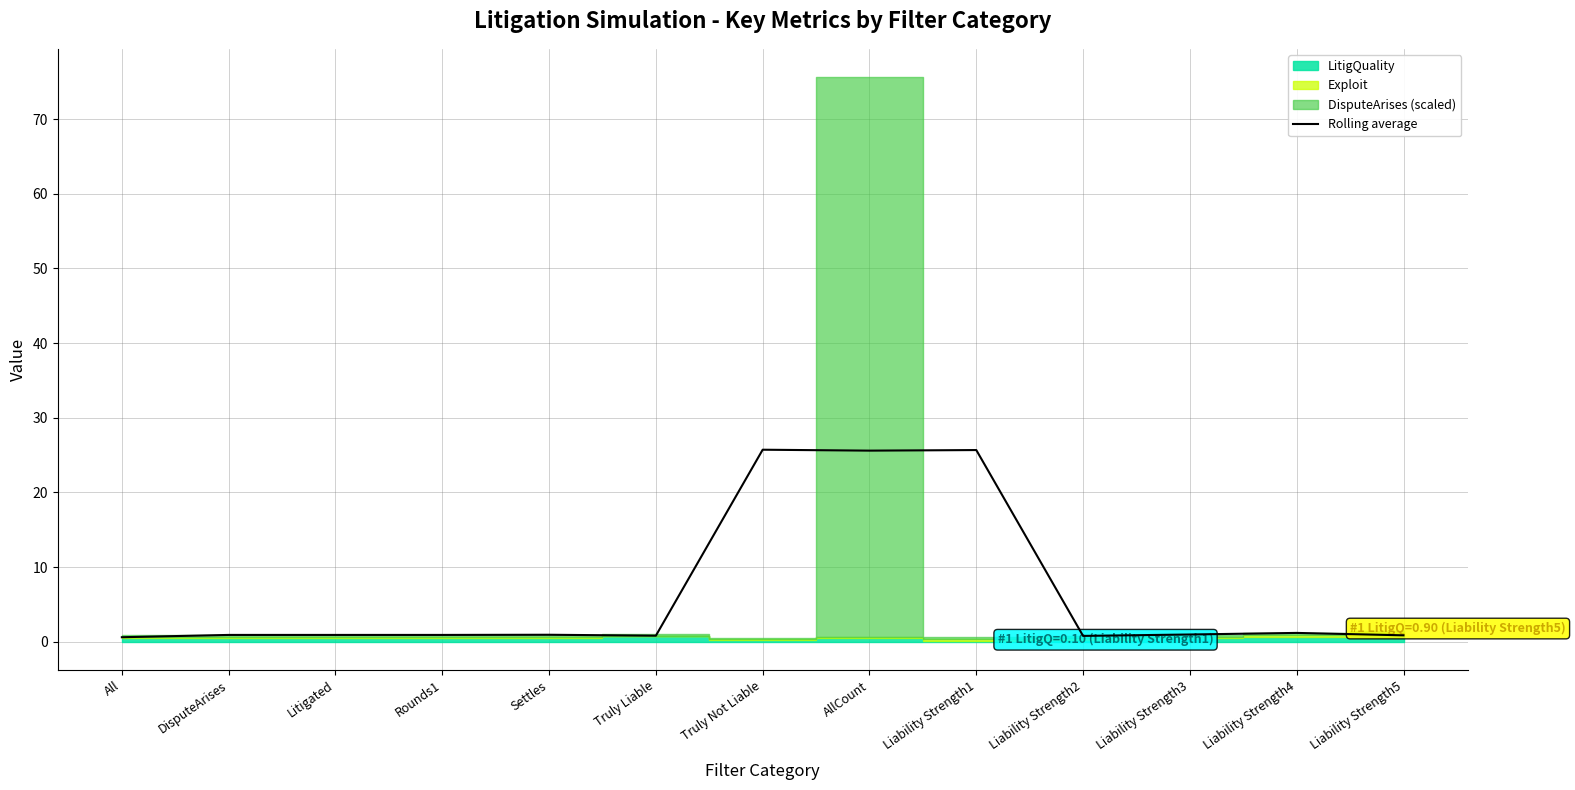

Rank the categories by value from highest to lowest.

Truly Not Liable, Liability Strength1, AllCount, Liability Strength4, Liability Strength3, Settles, DisputeArises, Litigated, Rounds1, Liability Strength5, Truly Liable, Liability Strength2, All